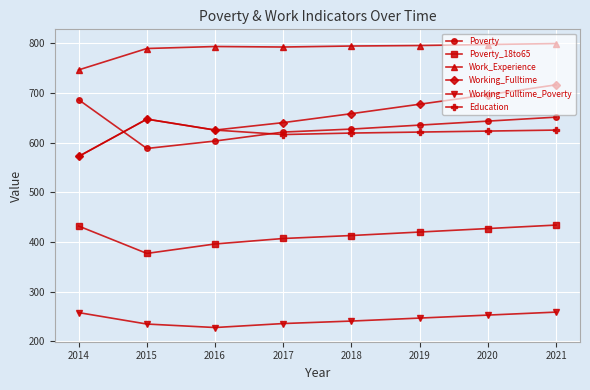

At which category does the chart reach its minimum across all series?

2016